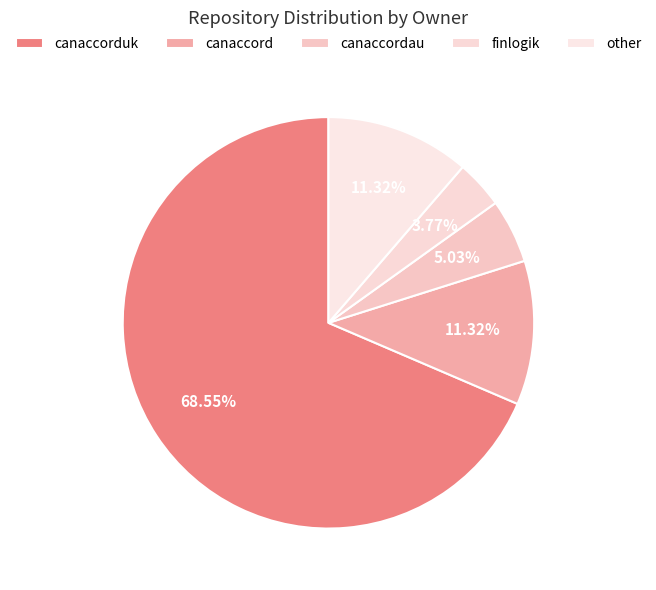

Which slice represents more than half of the pie?

canaccorduk